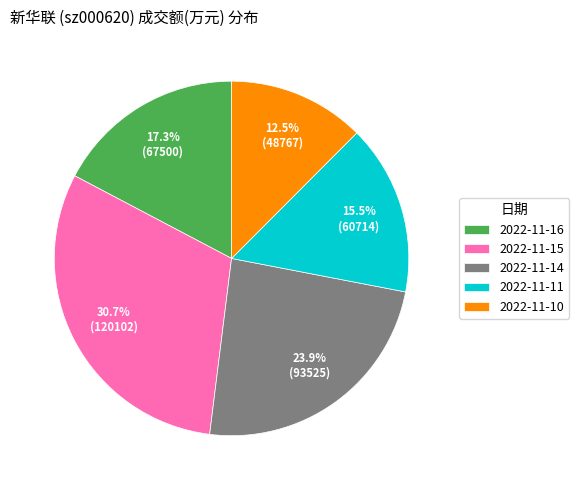

Count the number of slices in the pie.

5